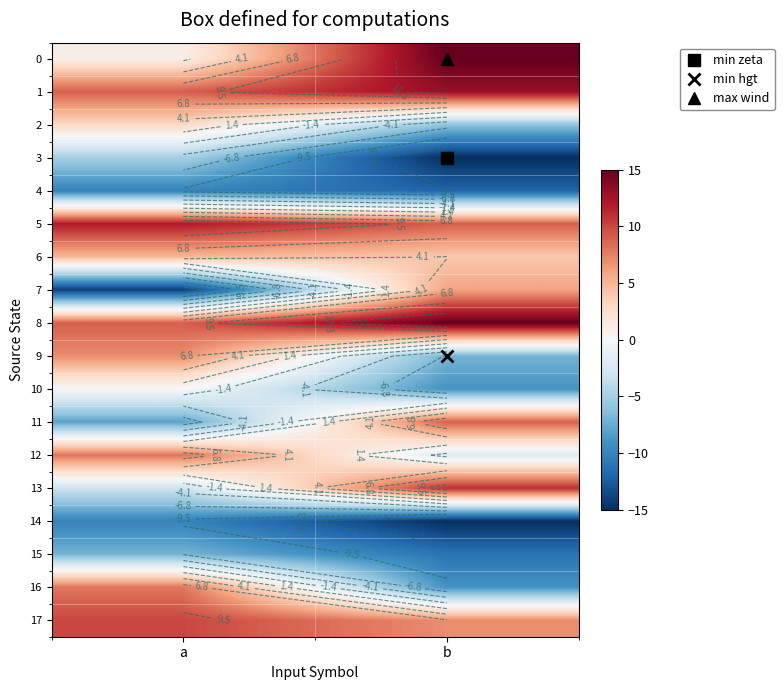

At a, list the series in order from largest to smallest.

5, 17, 1, 8, 12, 16, 9, 6, 2, 0, 10, 13, 3, 15, 11, 4, 14, 7